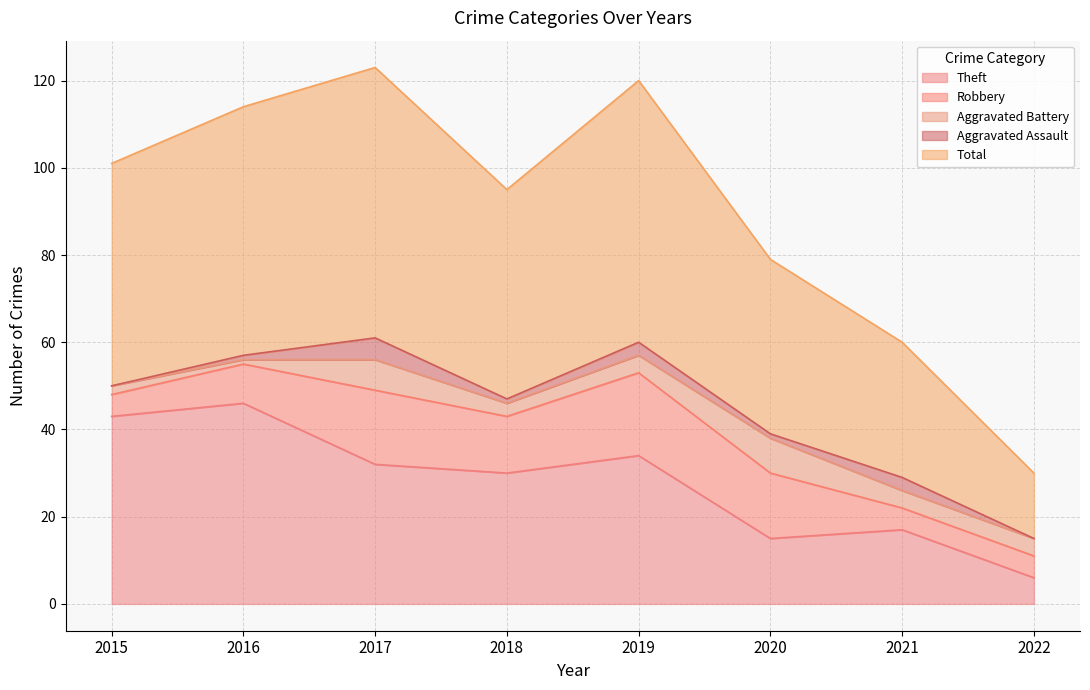

What is the total value across all series at 2018?

95